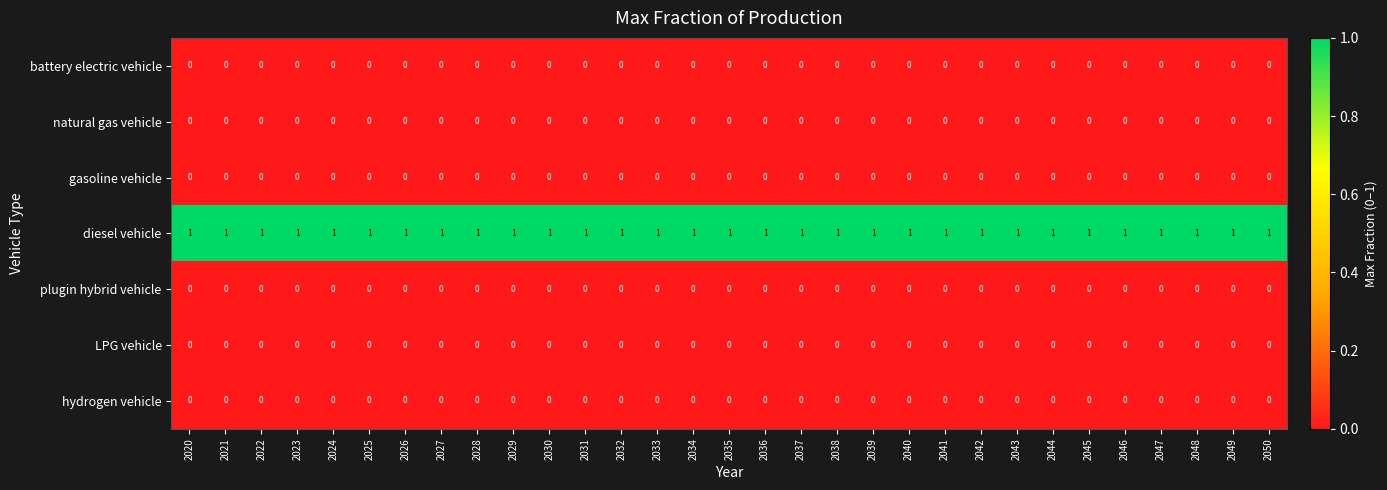

True or false: plugin hybrid vehicle has a value of 0 at 2022.

True